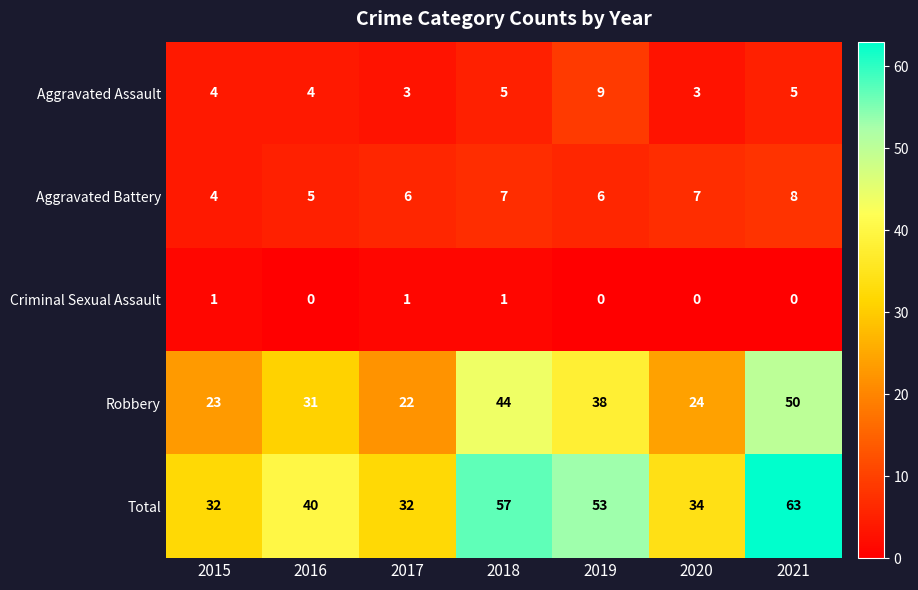

What is the sum of all Total values?

311